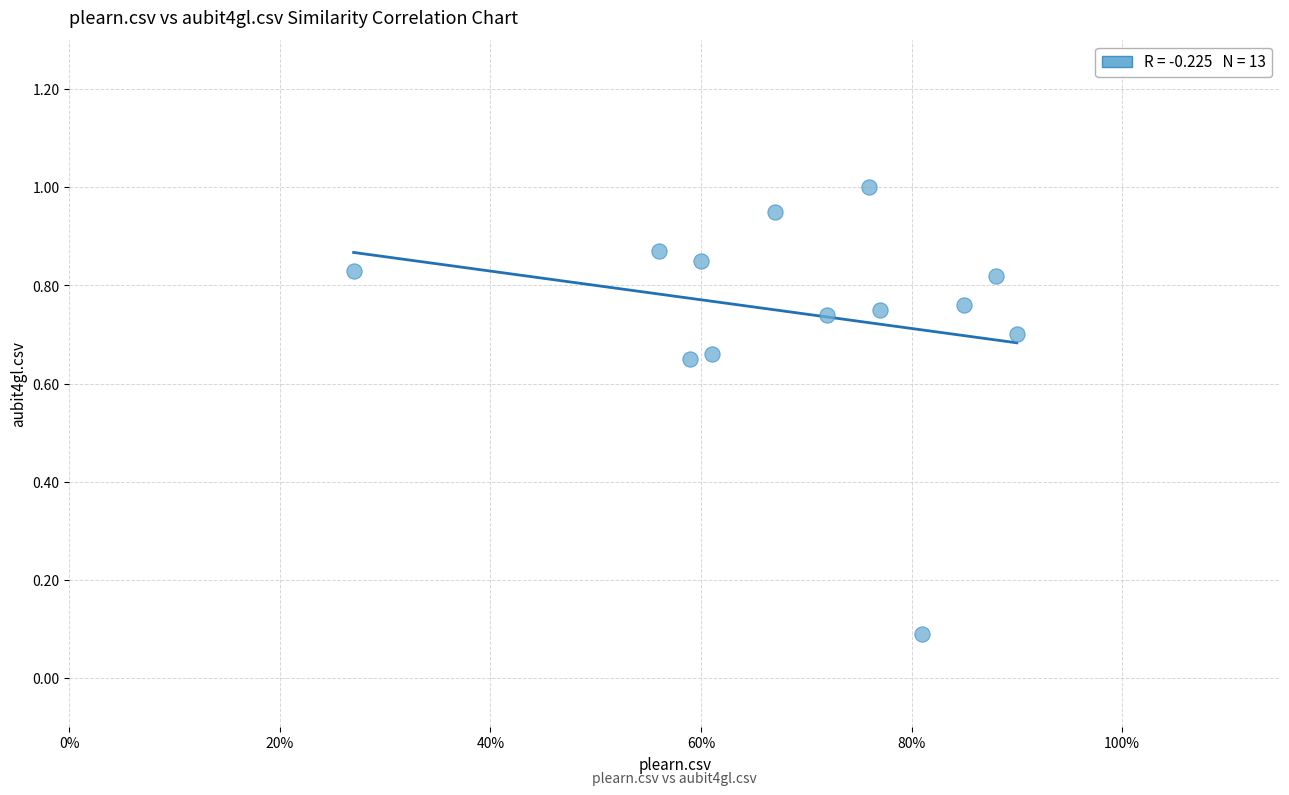

How many points are shown in the scatter plot?

13